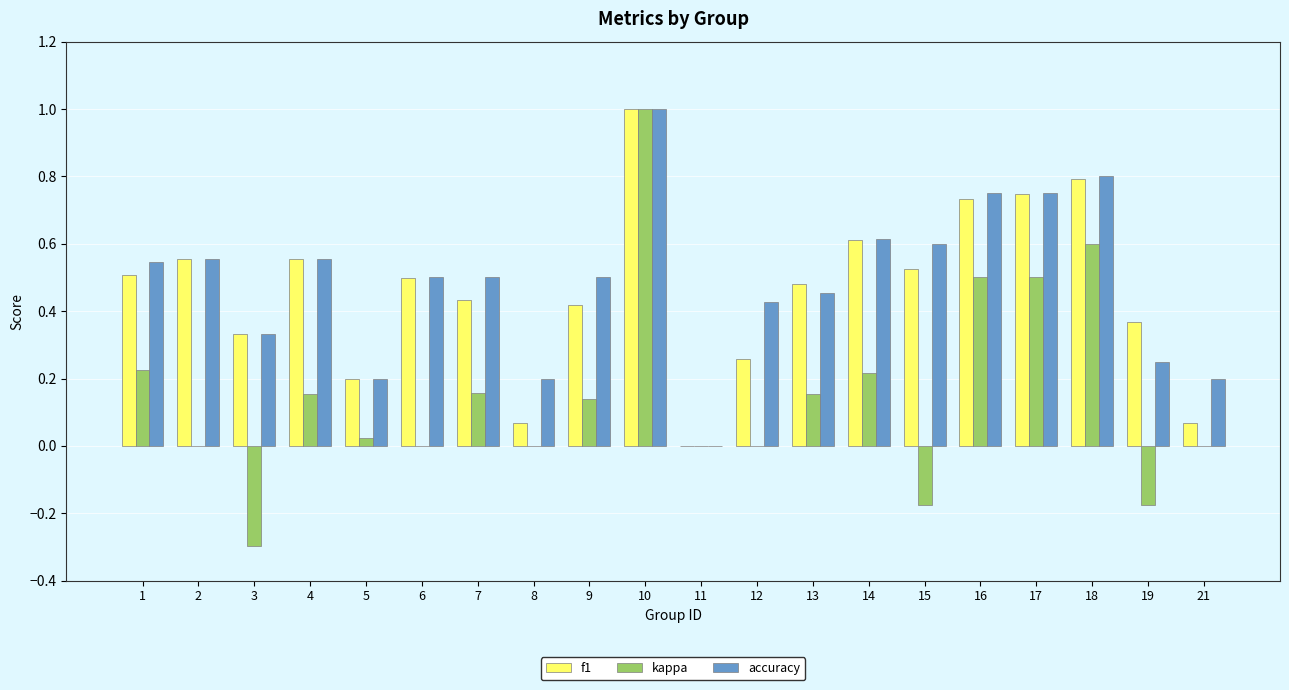

The f1 series shows 1.4 at 10. True or false?

False